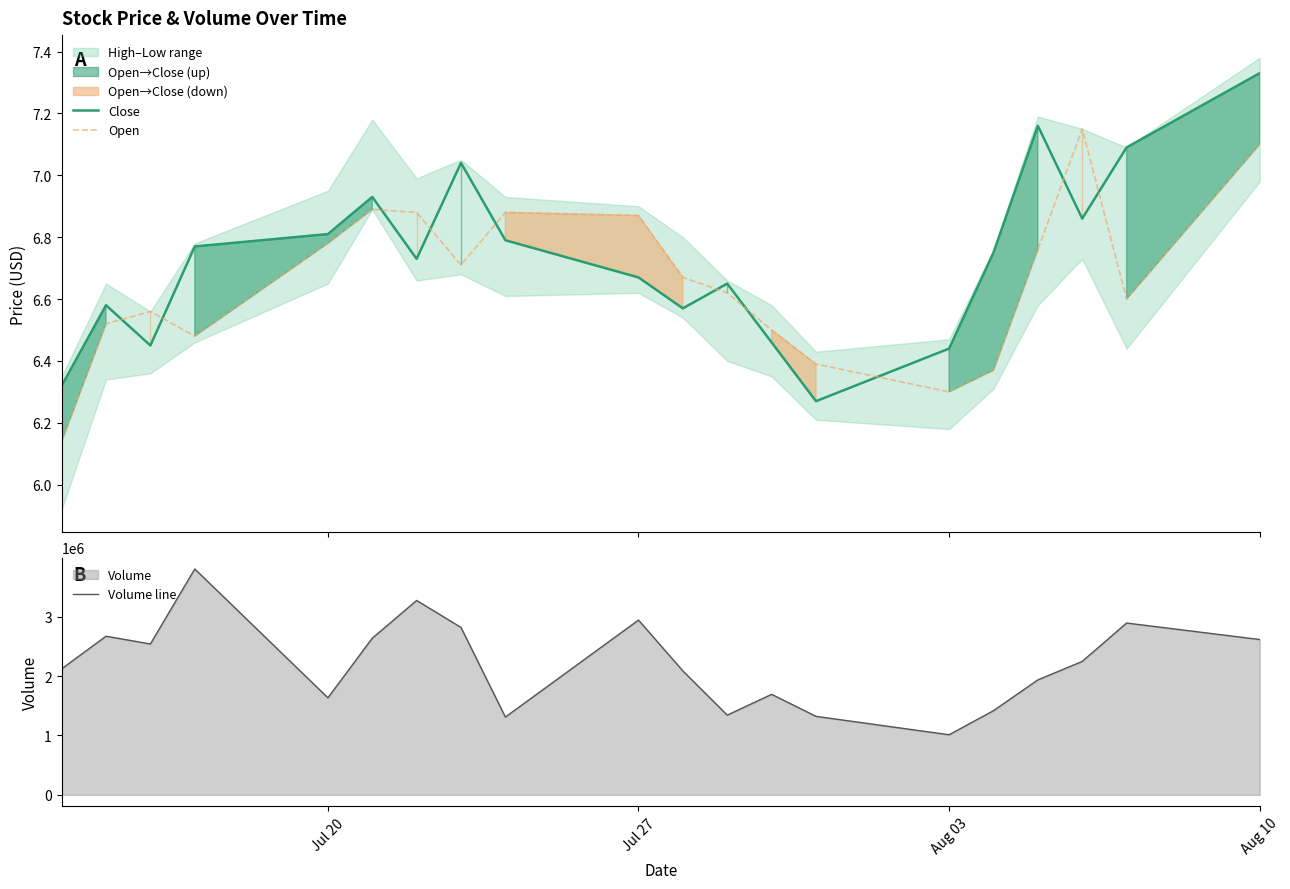

True or false: Volume line and Open intersect in this chart.

False